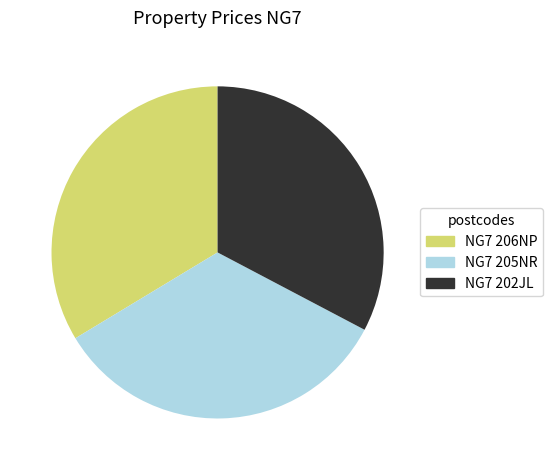

The NG7 202JL slice represents 28% of the pie. True or false?

False